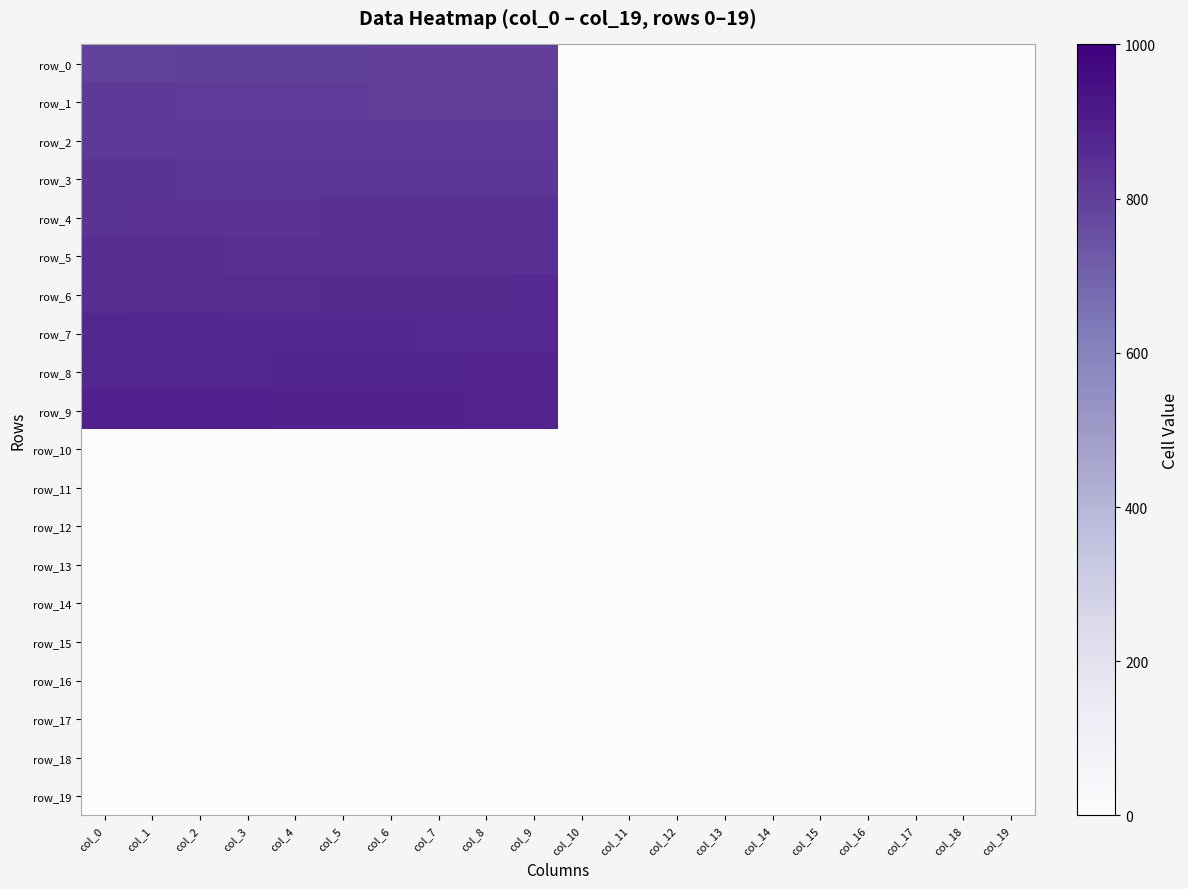

Reading left to right, transcribe all the data shown in this chart.

row_0: col_0=795.0	col_1=796.0	col_2=797.0	col_3=798.0	col_4=799.0	col_5=800.0	col_6=801.0	col_7=802.0	col_8=803.0	col_9=804.0	col_10=0.0	col_11=0.0	col_12=0.0	col_13=0.0	col_14=0.0	col_15=0.0	col_16=0.0	col_17=0.0	col_18=0.0	col_19=0.0
row_1: col_0=814.0	col_1=813.0	col_2=812.0	col_3=811.0	col_4=810.0	col_5=809.0	col_6=808.0	col_7=807.0	col_8=806.0	col_9=805.0	col_10=0.0	col_11=0.0	col_12=0.0	col_13=0.0	col_14=0.0	col_15=0.0	col_16=0.0	col_17=0.0	col_18=0.0	col_19=0.0
row_2: col_0=815.0	col_1=816.0	col_2=817.0	col_3=818.0	col_4=819.0	col_5=820.0	col_6=821.0	col_7=822.0	col_8=823.0	col_9=824.0	col_10=0.0	col_11=0.0	col_12=0.0	col_13=0.0	col_14=0.0	col_15=0.0	col_16=0.0	col_17=0.0	col_18=0.0	col_19=0.0
row_3: col_0=834.0	col_1=833.0	col_2=832.0	col_3=831.0	col_4=830.0	col_5=829.0	col_6=828.0	col_7=827.0	col_8=826.0	col_9=825.0	col_10=0.0	col_11=0.0	col_12=0.0	col_13=0.0	col_14=0.0	col_15=0.0	col_16=0.0	col_17=0.0	col_18=0.0	col_19=0.0
row_4: col_0=835.0	col_1=836.0	col_2=837.0	col_3=838.0	col_4=839.0	col_5=840.0	col_6=841.0	col_7=842.0	col_8=843.0	col_9=844.0	col_10=0.0	col_11=0.0	col_12=0.0	col_13=0.0	col_14=0.0	col_15=0.0	col_16=0.0	col_17=0.0	col_18=0.0	col_19=0.0
row_5: col_0=854.0	col_1=853.0	col_2=852.0	col_3=851.0	col_4=850.0	col_5=849.0	col_6=848.0	col_7=847.0	col_8=846.0	col_9=845.0	col_10=0.0	col_11=0.0	col_12=0.0	col_13=0.0	col_14=0.0	col_15=0.0	col_16=0.0	col_17=0.0	col_18=0.0	col_19=0.0
row_6: col_0=855.0	col_1=856.0	col_2=857.0	col_3=858.0	col_4=859.0	col_5=860.0	col_6=861.0	col_7=862.0	col_8=863.0	col_9=864.0	col_10=0.0	col_11=0.0	col_12=0.0	col_13=0.0	col_14=0.0	col_15=0.0	col_16=0.0	col_17=0.0	col_18=0.0	col_19=0.0
row_7: col_0=874.0	col_1=873.0	col_2=872.0	col_3=871.0	col_4=870.0	col_5=869.0	col_6=868.0	col_7=867.0	col_8=866.0	col_9=865.0	col_10=0.0	col_11=0.0	col_12=0.0	col_13=0.0	col_14=0.0	col_15=0.0	col_16=0.0	col_17=0.0	col_18=0.0	col_19=0.0
row_8: col_0=875.0	col_1=876.0	col_2=877.0	col_3=878.0	col_4=879.0	col_5=880.0	col_6=881.0	col_7=882.0	col_8=883.0	col_9=884.0	col_10=0.0	col_11=0.0	col_12=0.0	col_13=0.0	col_14=0.0	col_15=0.0	col_16=0.0	col_17=0.0	col_18=0.0	col_19=0.0
row_9: col_0=894.0	col_1=893.0	col_2=892.0	col_3=891.0	col_4=890.0	col_5=889.0	col_6=888.0	col_7=887.0	col_8=886.0	col_9=885.0	col_10=0.0	col_11=0.0	col_12=0.0	col_13=0.0	col_14=0.0	col_15=0.0	col_16=0.0	col_17=0.0	col_18=0.0	col_19=0.0
row_10: col_0=0.0	col_1=0.0	col_2=0.0	col_3=0.0	col_4=0.0	col_5=0.0	col_6=0.0	col_7=0.0	col_8=0.0	col_9=0.0	col_10=0.0	col_11=0.0	col_12=0.0	col_13=0.0	col_14=0.0	col_15=0.0	col_16=0.0	col_17=0.0	col_18=0.0	col_19=0.0
row_11: col_0=0.0	col_1=0.0	col_2=0.0	col_3=0.0	col_4=0.0	col_5=0.0	col_6=0.0	col_7=0.0	col_8=0.0	col_9=0.0	col_10=0.0	col_11=0.0	col_12=0.0	col_13=0.0	col_14=0.0	col_15=0.0	col_16=0.0	col_17=0.0	col_18=0.0	col_19=0.0
row_12: col_0=0.0	col_1=0.0	col_2=0.0	col_3=0.0	col_4=0.0	col_5=0.0	col_6=0.0	col_7=0.0	col_8=0.0	col_9=0.0	col_10=0.0	col_11=0.0	col_12=0.0	col_13=0.0	col_14=0.0	col_15=0.0	col_16=0.0	col_17=0.0	col_18=0.0	col_19=0.0
row_13: col_0=0.0	col_1=0.0	col_2=0.0	col_3=0.0	col_4=0.0	col_5=0.0	col_6=0.0	col_7=0.0	col_8=0.0	col_9=0.0	col_10=0.0	col_11=0.0	col_12=0.0	col_13=0.0	col_14=0.0	col_15=0.0	col_16=0.0	col_17=0.0	col_18=0.0	col_19=0.0
row_14: col_0=0.0	col_1=0.0	col_2=0.0	col_3=0.0	col_4=0.0	col_5=0.0	col_6=0.0	col_7=0.0	col_8=0.0	col_9=0.0	col_10=0.0	col_11=0.0	col_12=0.0	col_13=0.0	col_14=0.0	col_15=0.0	col_16=0.0	col_17=0.0	col_18=0.0	col_19=0.0
row_15: col_0=0.0	col_1=0.0	col_2=0.0	col_3=0.0	col_4=0.0	col_5=0.0	col_6=0.0	col_7=0.0	col_8=0.0	col_9=0.0	col_10=0.0	col_11=0.0	col_12=0.0	col_13=0.0	col_14=0.0	col_15=0.0	col_16=0.0	col_17=0.0	col_18=0.0	col_19=0.0
row_16: col_0=0.0	col_1=0.0	col_2=0.0	col_3=0.0	col_4=0.0	col_5=0.0	col_6=0.0	col_7=0.0	col_8=0.0	col_9=0.0	col_10=0.0	col_11=0.0	col_12=0.0	col_13=0.0	col_14=0.0	col_15=0.0	col_16=0.0	col_17=0.0	col_18=0.0	col_19=0.0
row_17: col_0=0.0	col_1=0.0	col_2=0.0	col_3=0.0	col_4=0.0	col_5=0.0	col_6=0.0	col_7=0.0	col_8=0.0	col_9=0.0	col_10=0.0	col_11=0.0	col_12=0.0	col_13=0.0	col_14=0.0	col_15=0.0	col_16=0.0	col_17=0.0	col_18=0.0	col_19=0.0
row_18: col_0=0.0	col_1=0.0	col_2=0.0	col_3=0.0	col_4=0.0	col_5=0.0	col_6=0.0	col_7=0.0	col_8=0.0	col_9=0.0	col_10=0.0	col_11=0.0	col_12=0.0	col_13=0.0	col_14=0.0	col_15=0.0	col_16=0.0	col_17=0.0	col_18=0.0	col_19=0.0
row_19: col_0=0.0	col_1=0.0	col_2=0.0	col_3=0.0	col_4=0.0	col_5=0.0	col_6=0.0	col_7=0.0	col_8=0.0	col_9=0.0	col_10=0.0	col_11=0.0	col_12=0.0	col_13=0.0	col_14=0.0	col_15=0.0	col_16=0.0	col_17=0.0	col_18=0.0	col_19=0.0